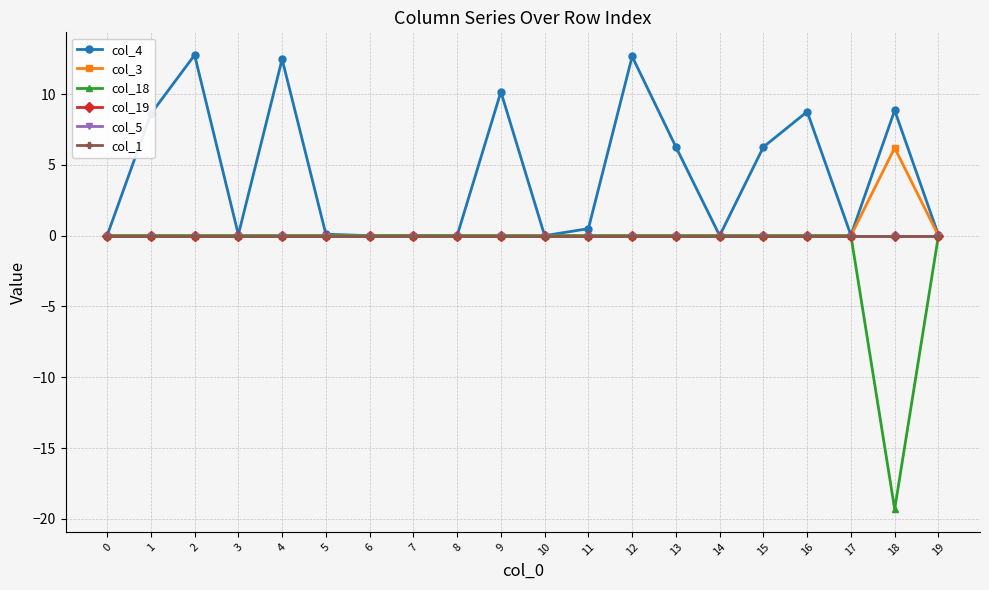

At which category is the sum across all series the highest?

2